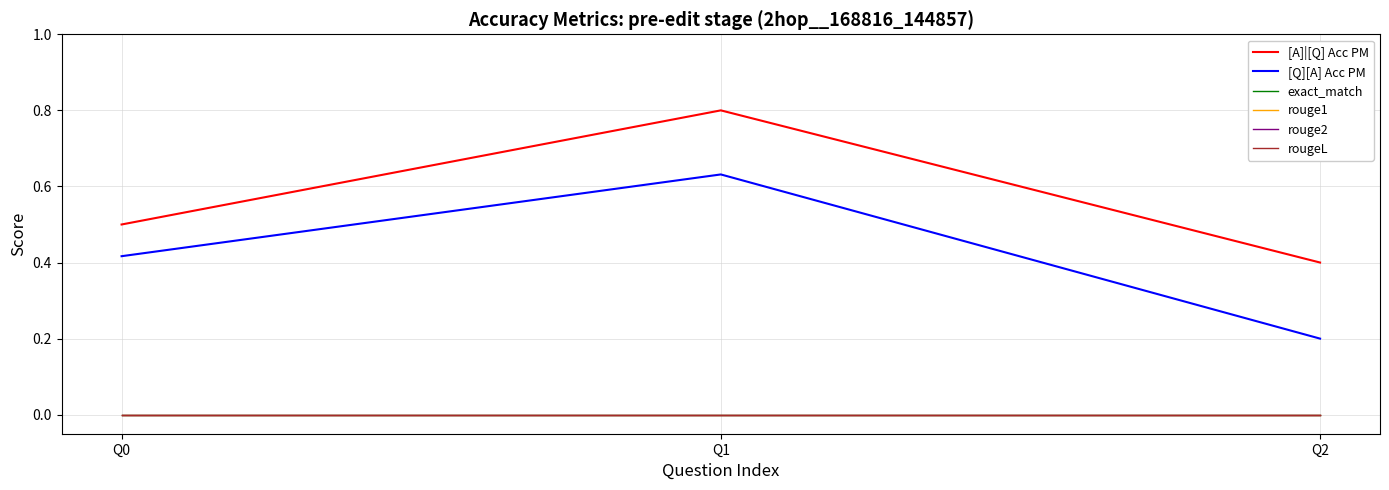

Is this an area chart (filled region under the line)?

No